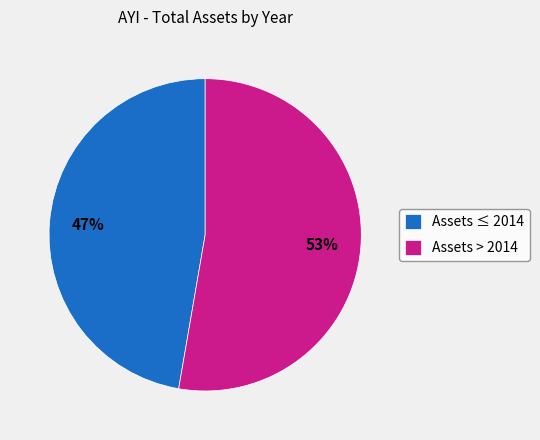

Does any single category account for the majority?

Yes